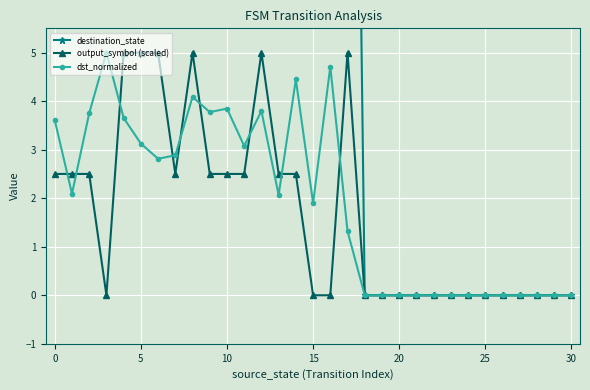

True or false: dst_normalized has a value of 2.3 at 30.

False